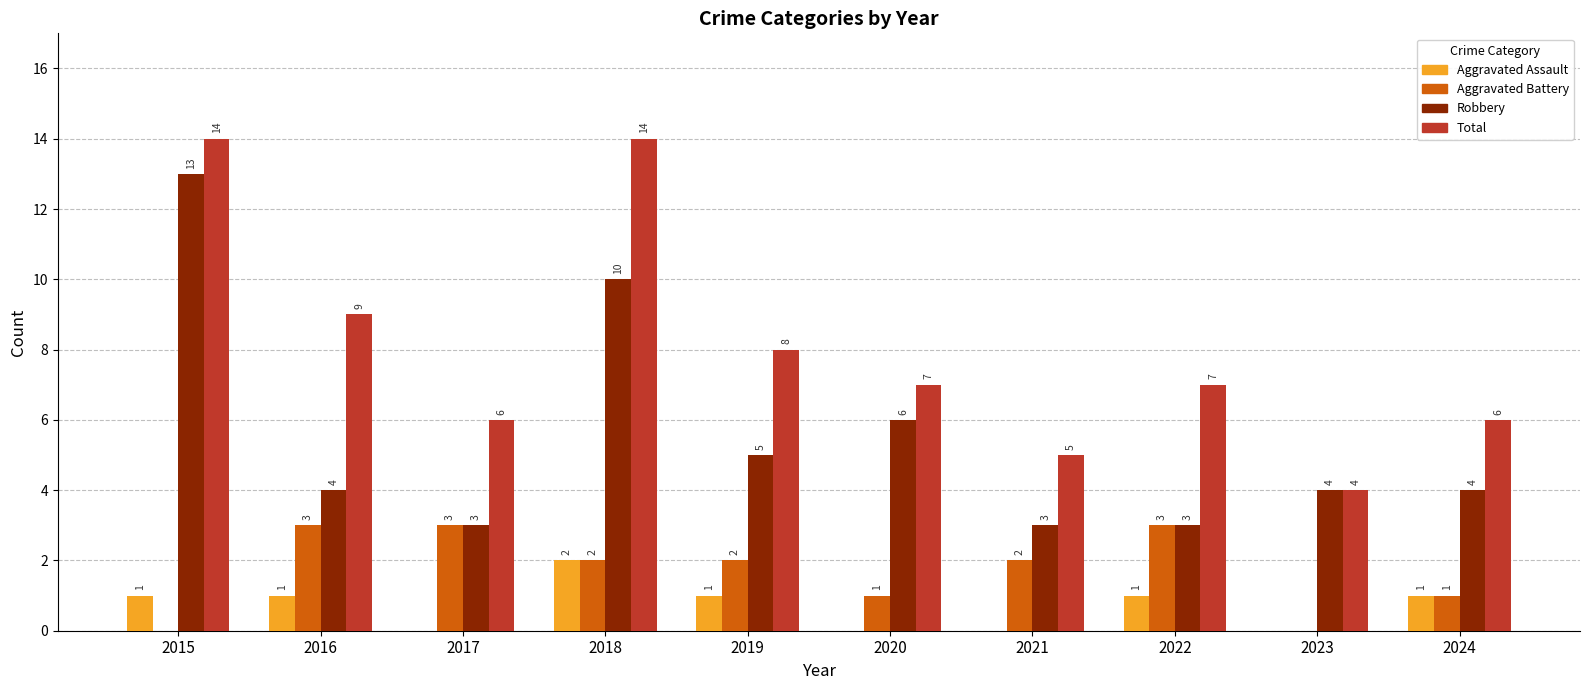

Which series changed the most between 2017 and 2024?

Aggravated Battery